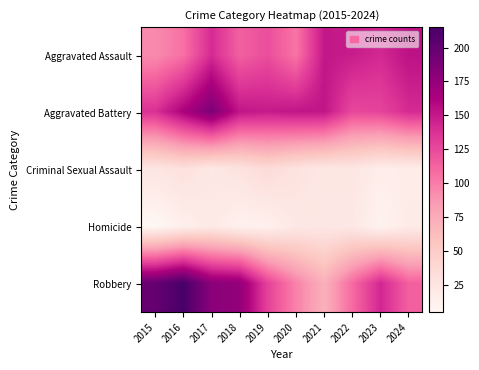

Which series has the widest spread of values?

Robbery